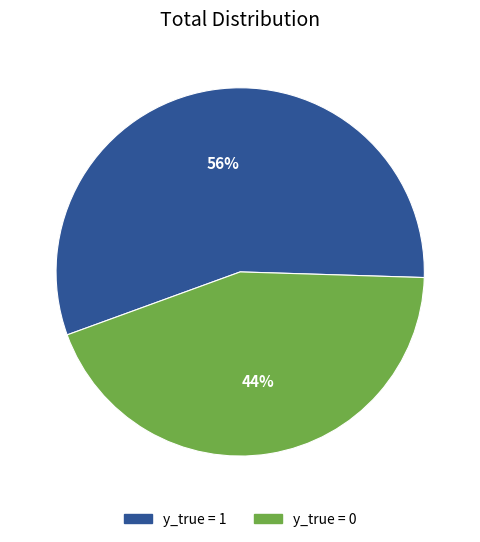

Which slice is the smallest?

y_true = 0